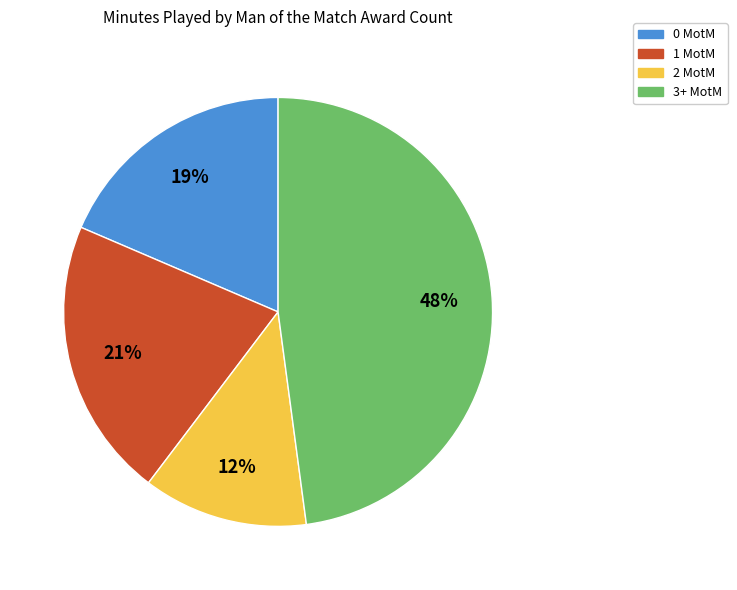

Is there a majority slice in this chart?

No